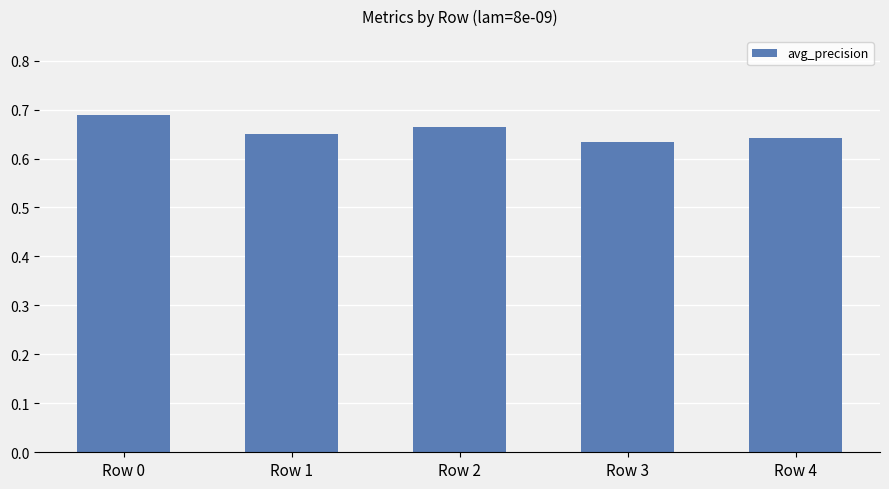

Where is the data nearest to the value 0?

Row 3